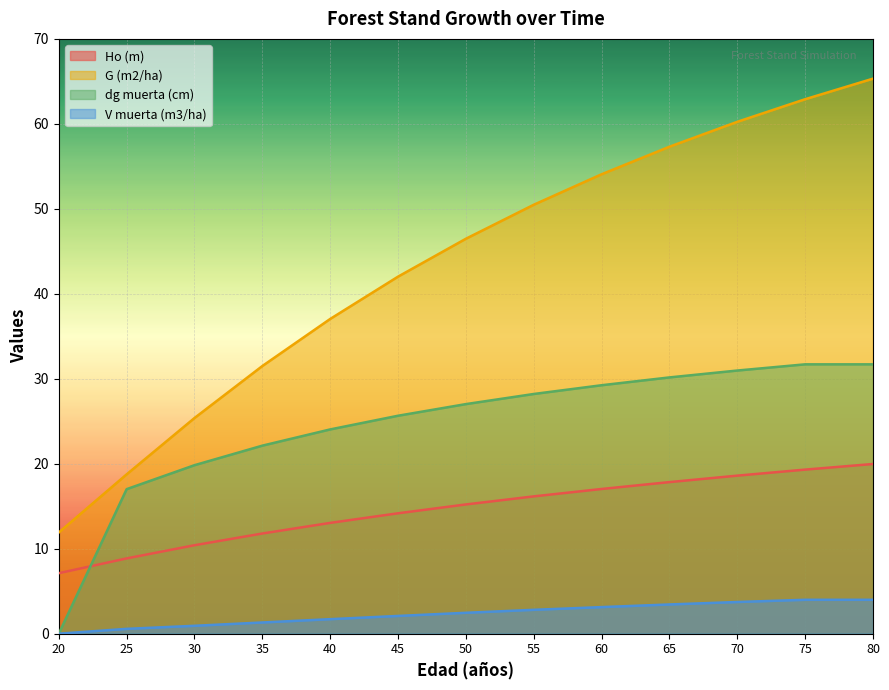

True or false: dg muerta (cm) has a value of 29.9 at 25.

False